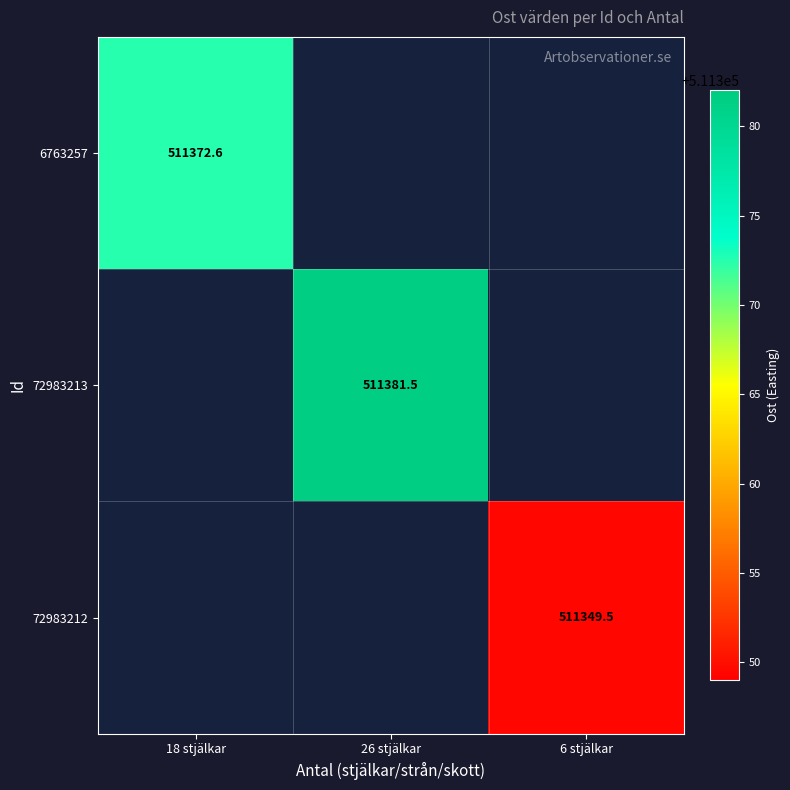

What is the greatest value displayed?

511381.5